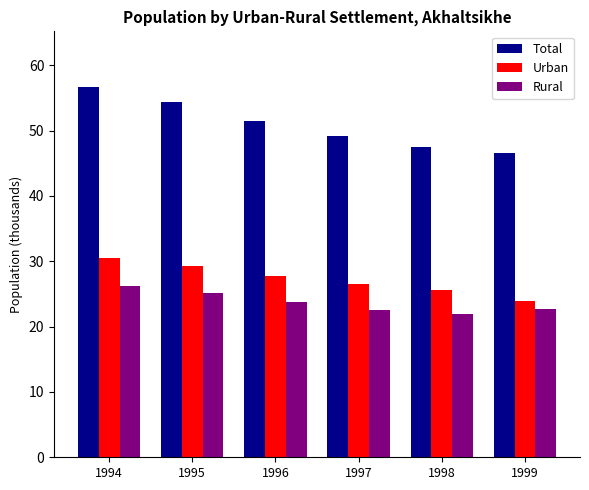

What are all the series names shown in the legend?

Total, Urban, Rural